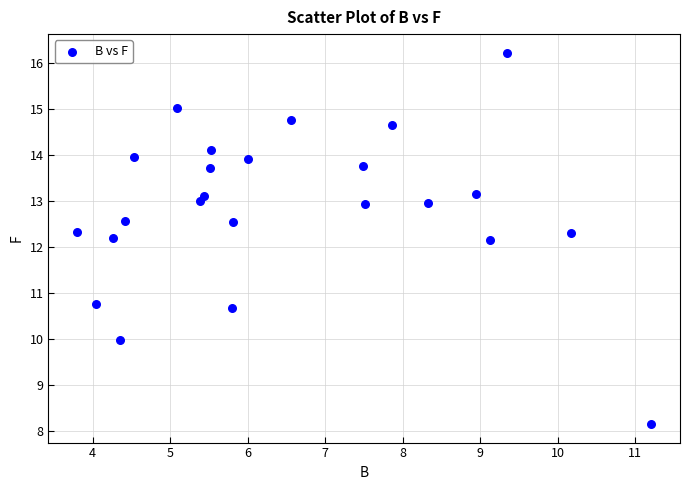

What is the range of X values (max minus min)?

7.4